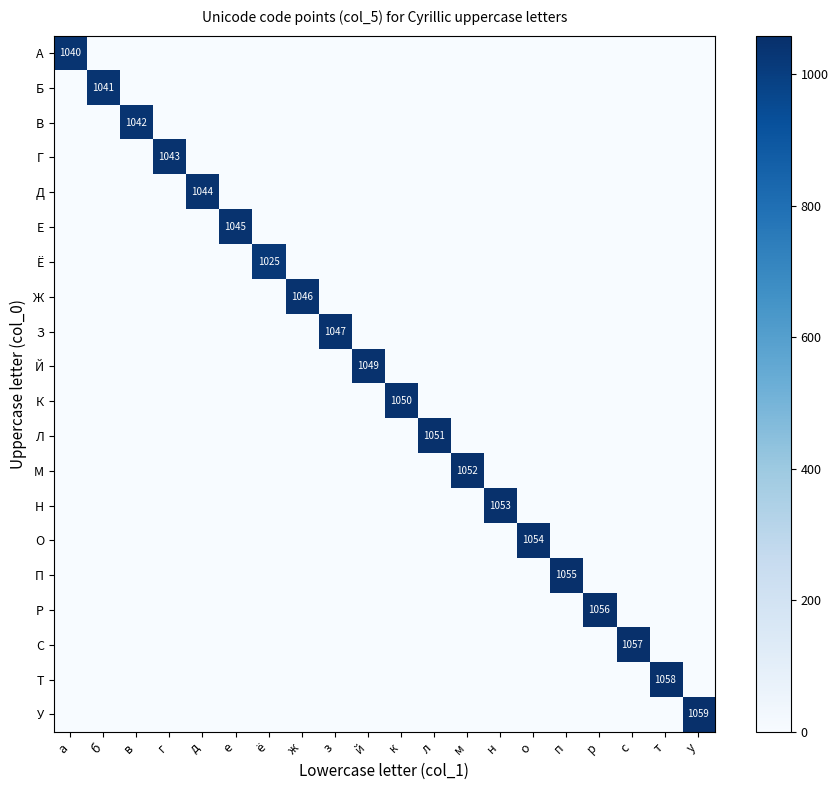

What is the sum of all Л values?

1051